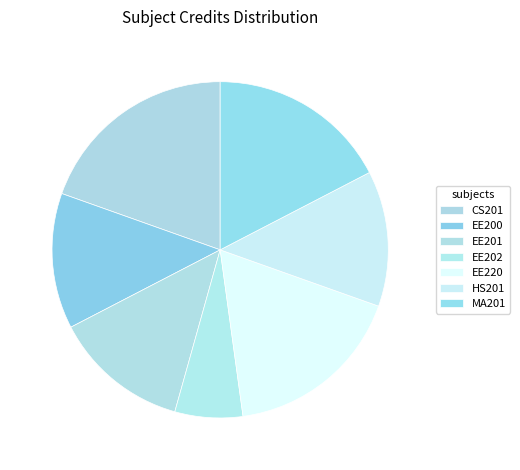

To the nearest percent, what percentage of the pie is EE200?

13%